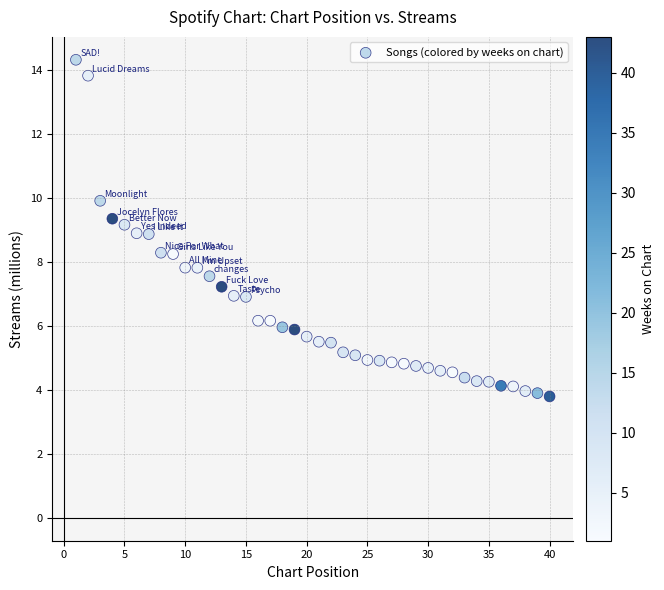

What is the range of Y values (max minus min)?

10.5